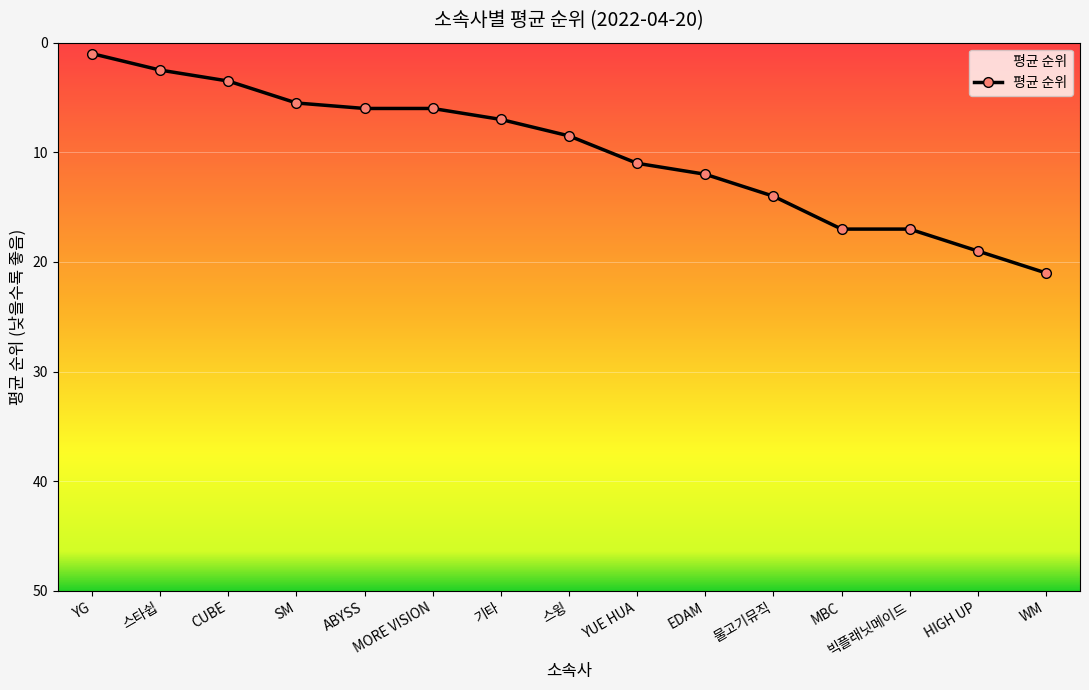

What is the greatest value displayed?

21.0